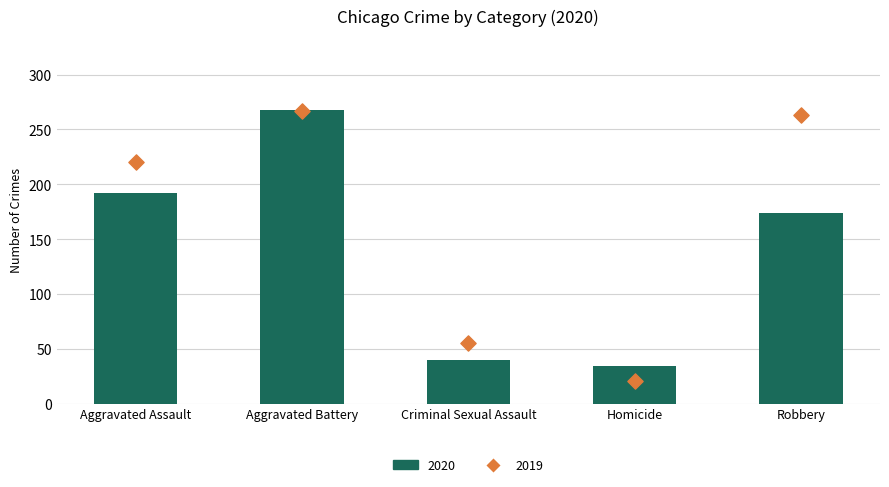

Which series reaches the maximum Y coordinate?

2020